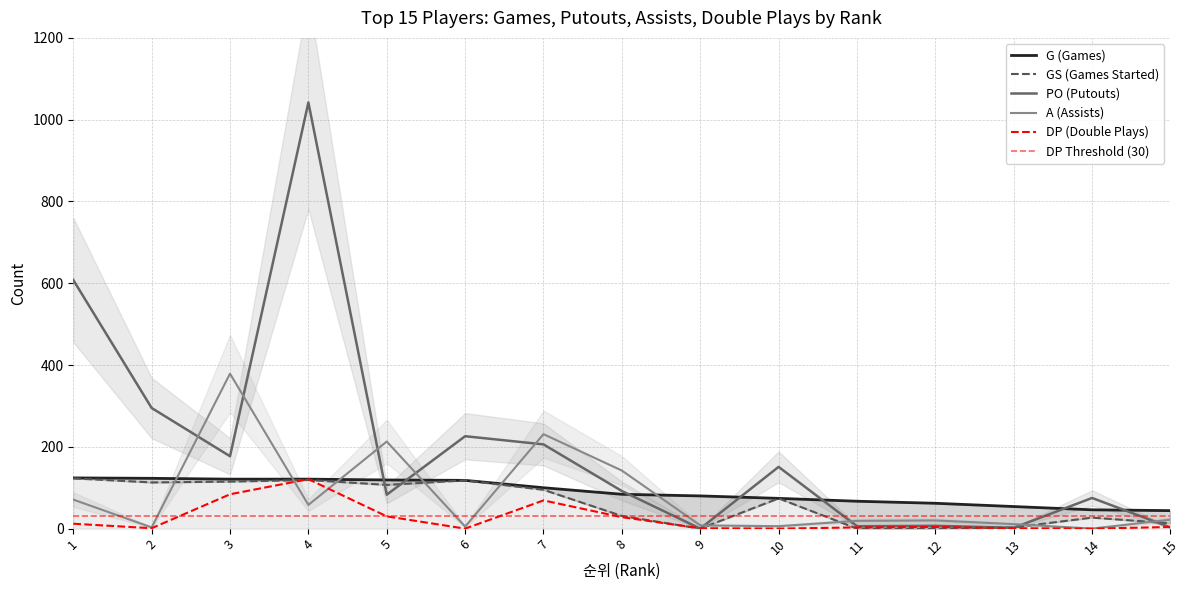

At how many categories does at least one series exceed 539?

2